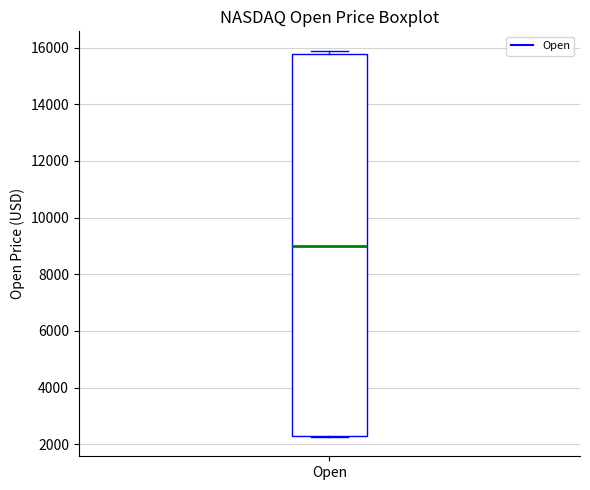

Where is the lower edge of the box for Open on the y-axis? The values are not printed on the chart, so give them approximately, as read against the axis.

2200